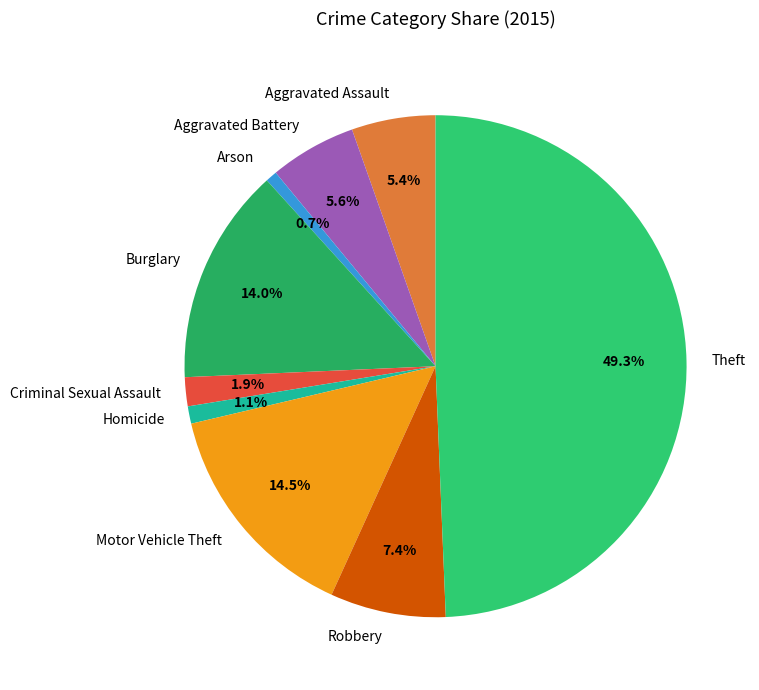

Between Criminal Sexual Assault and Theft, which is larger?

Theft